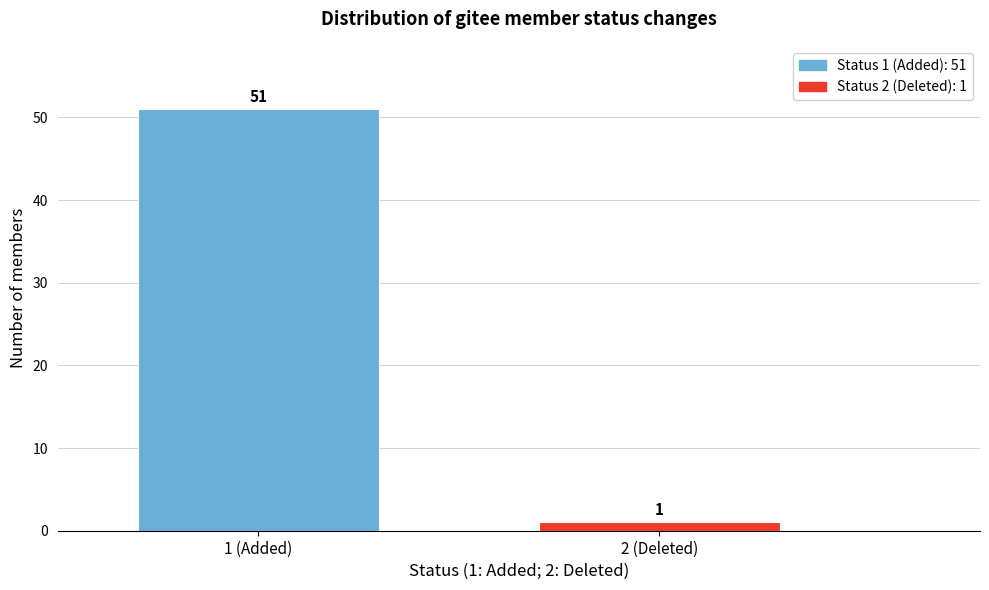

Reading right to left, what are all the values shown in this chart?

1	51